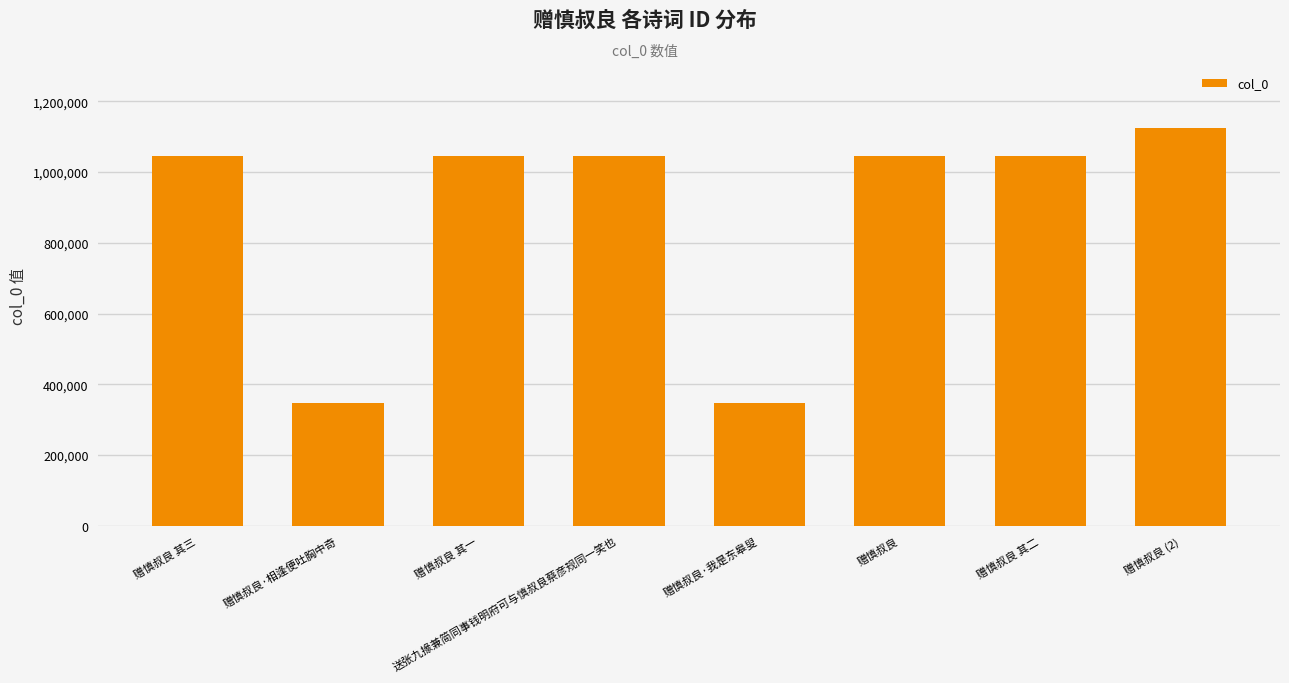

Approximately how many times larger is the value at 赠慎叔良 compared to 赠慎叔良 (2)?

0.9